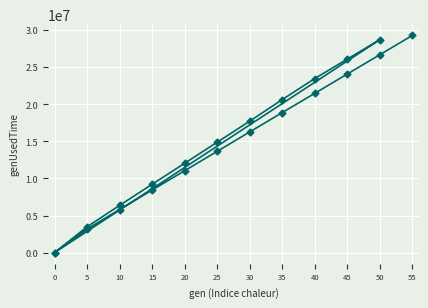

Is it true that the value at 40 is 35625381?

False